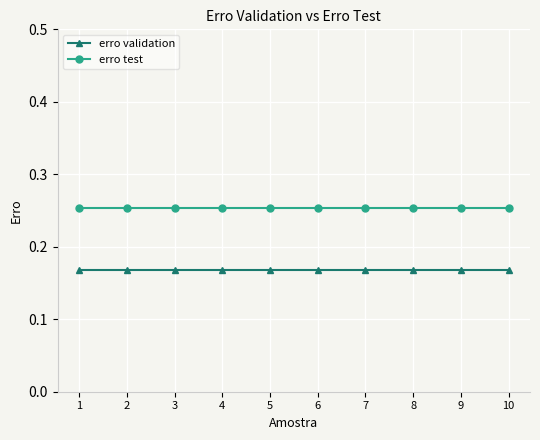

What is the sum of the erro test values at 7 and 9?

0.5